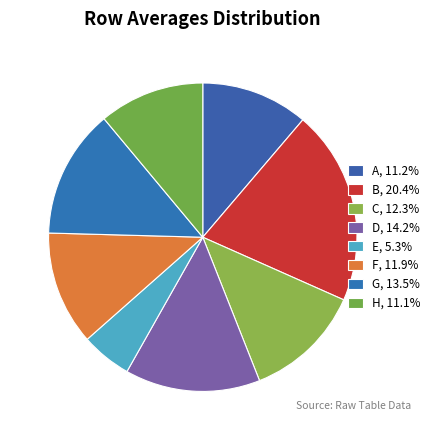

How many slices are in this pie chart?

8